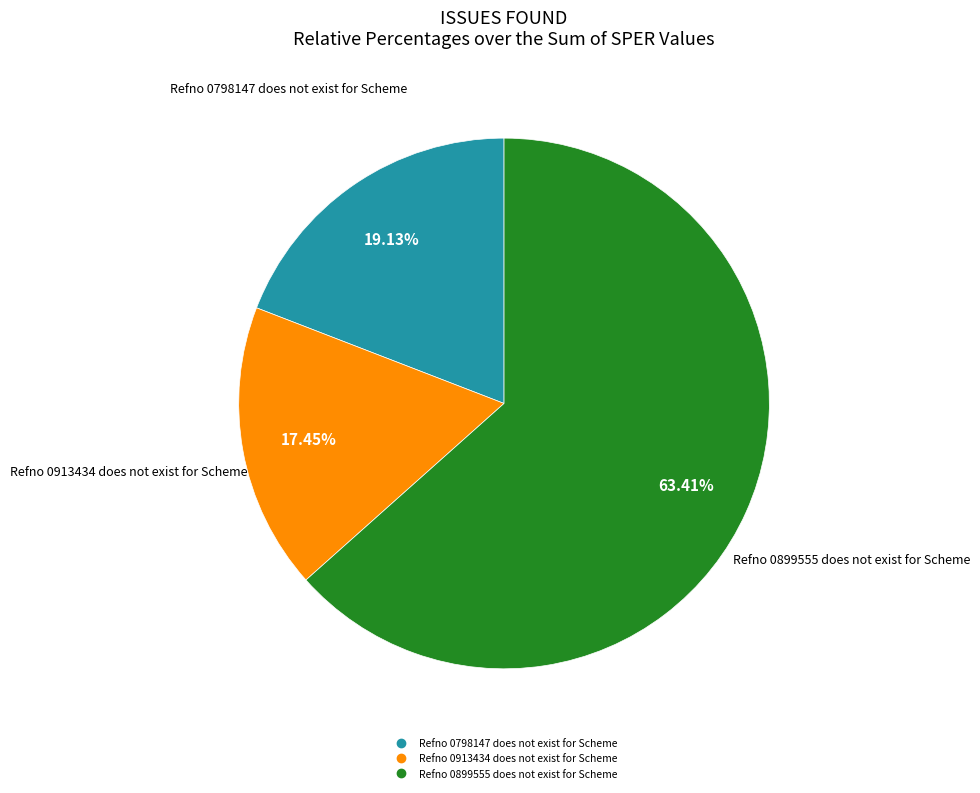

What percentage is the Refno 0899555 does not exist for Scheme slice, to the nearest percent?

63%